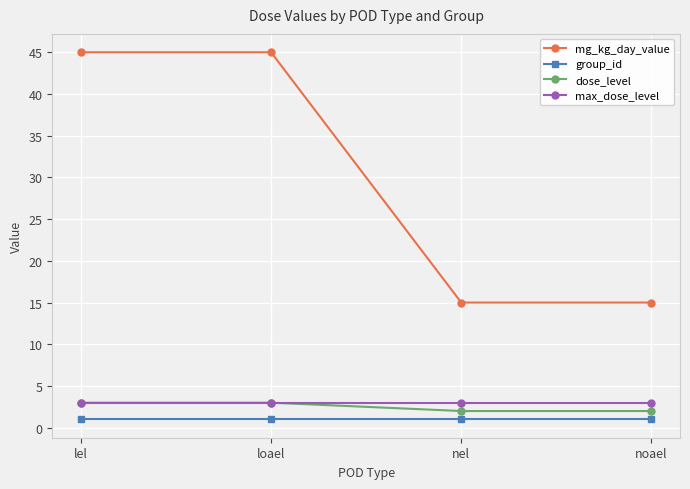

True or false: mg_kg_day_value has a value of 8 at nel.

False